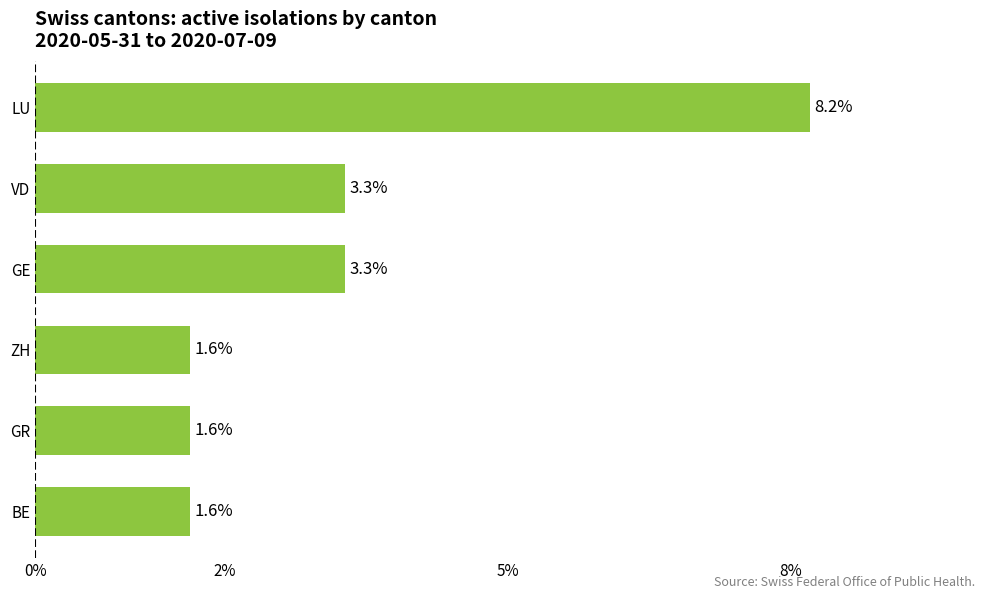

What is the ratio of the value at GE to the value at VD?

1.0